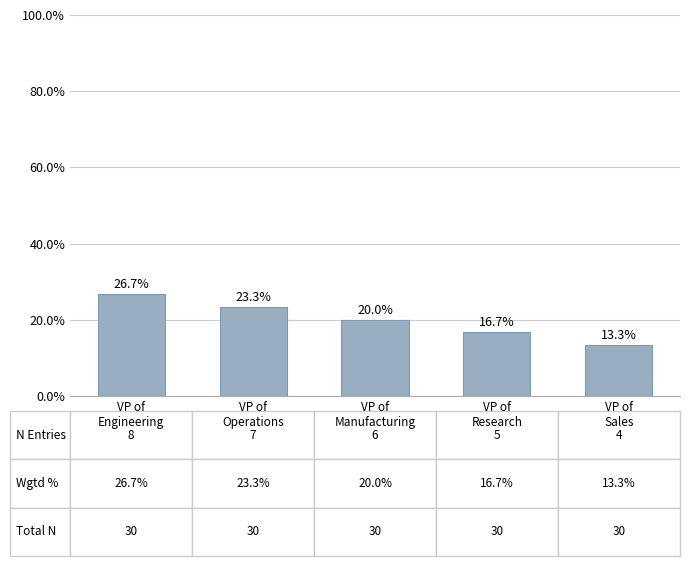

Rank the categories by value from lowest to highest.

VP of
Sales, VP of
Research, VP of
Manufacturing, VP of
Operations, VP of
Engineering